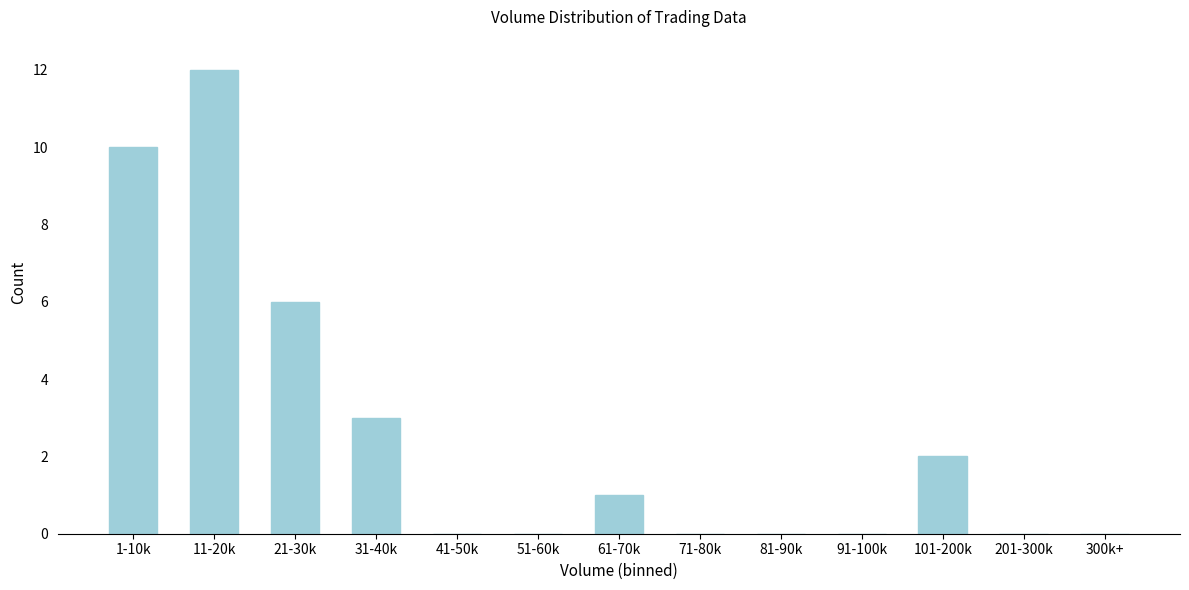

Reading left to right, what are all the values shown in this chart?

1-10k=10	11-20k=12	21-30k=6	31-40k=3	41-50k=0	51-60k=0	61-70k=1	71-80k=0	81-90k=0	91-100k=0	101-200k=2	201-300k=0	300k+=0